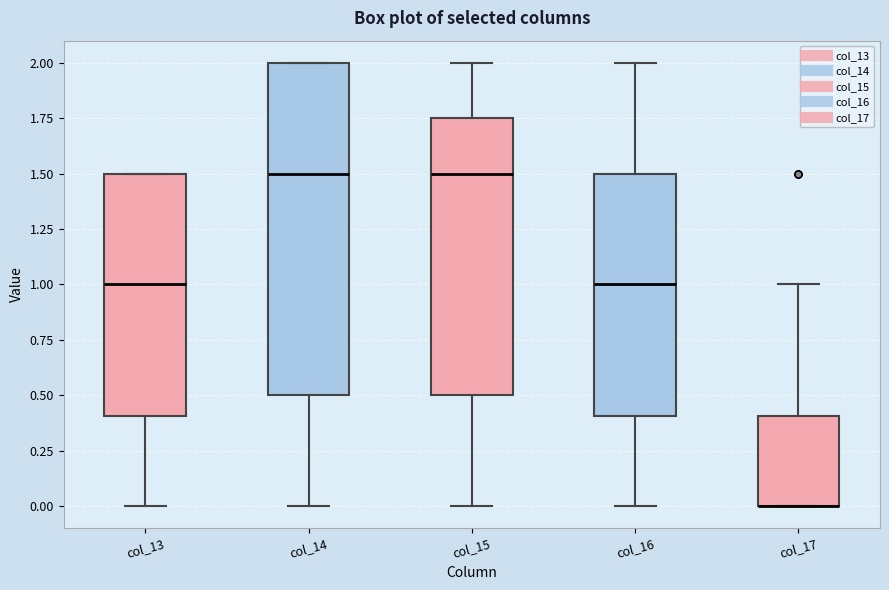

Comparing the boxes themselves (not the whiskers), which one is the tallest?

col_14